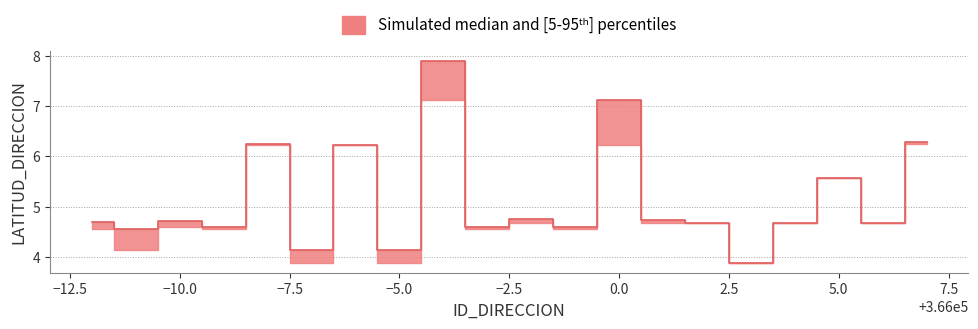

Where is LATITUD_DIRECCION nearest to the value 5?

365998